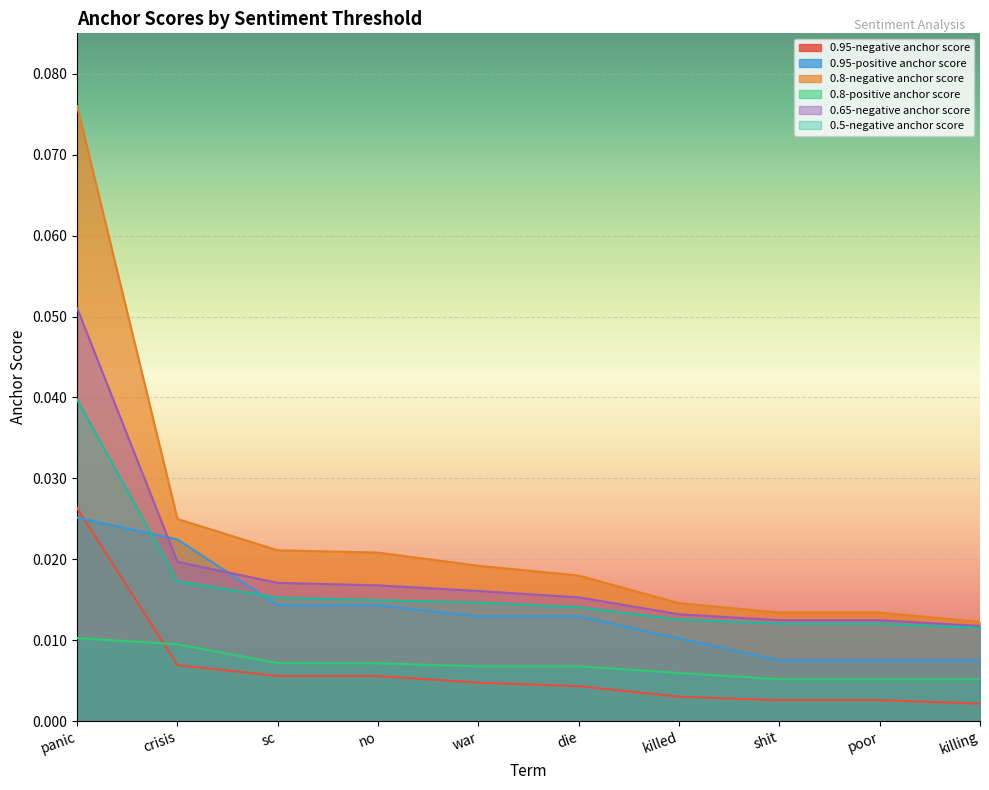

The 0.95-negative anchor score series shows 0.0 at panic. True or false?

False